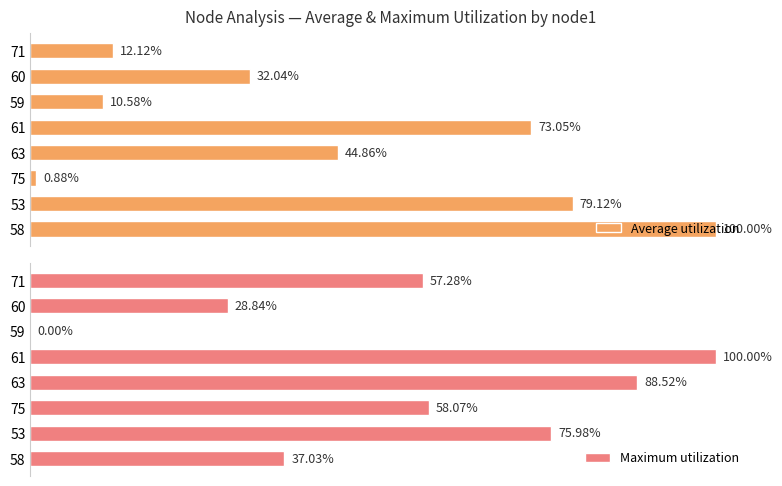

How many values in Maximum utilization are above zero?

7